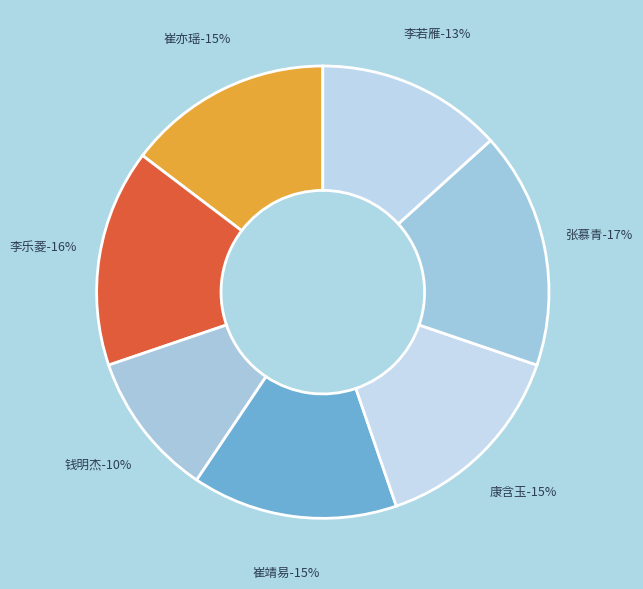

Does 钱明杰 represent more than half of the total?

No